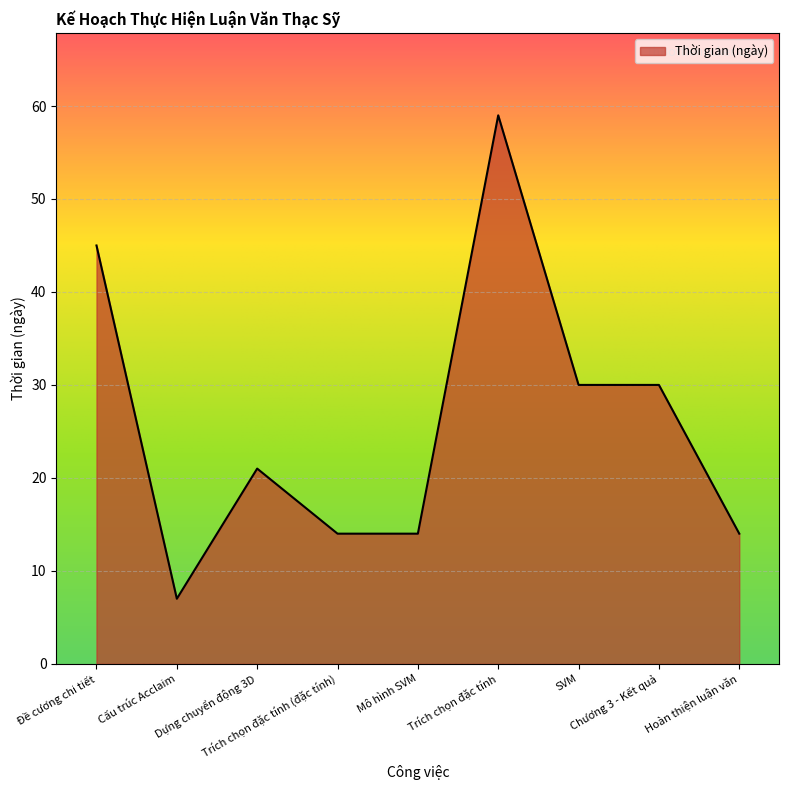

What is the minimum value shown in the chart?

7